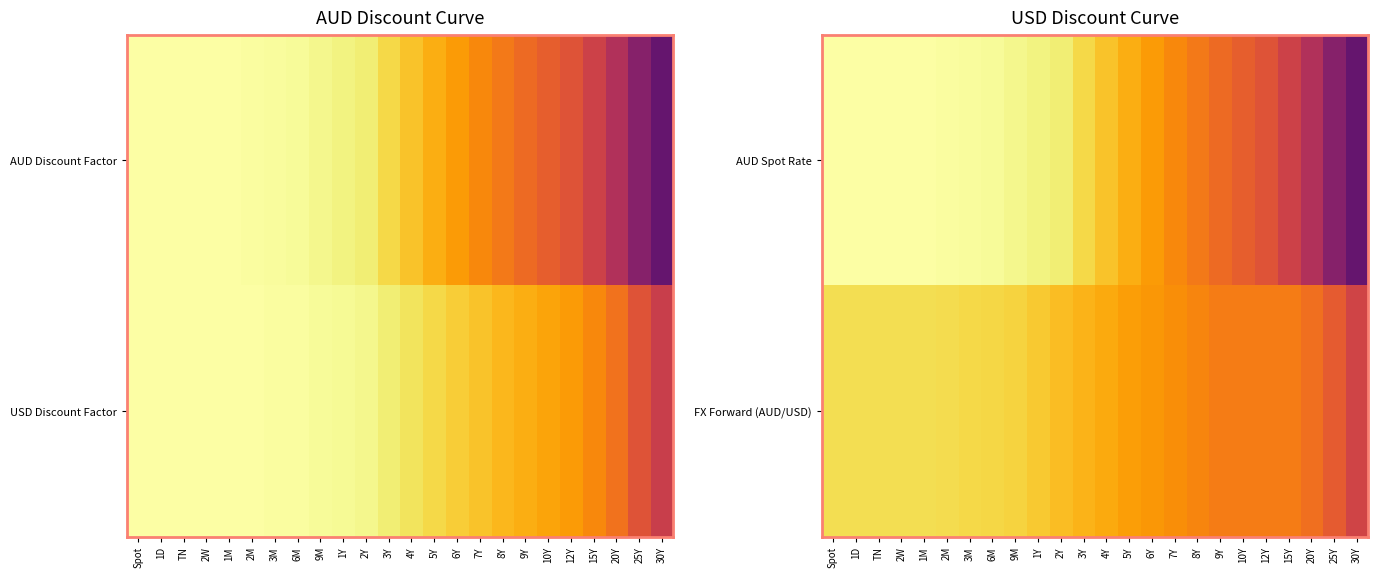

The value of FX Forward (AUD/USD) at Spot is 0.9. True or false?

True